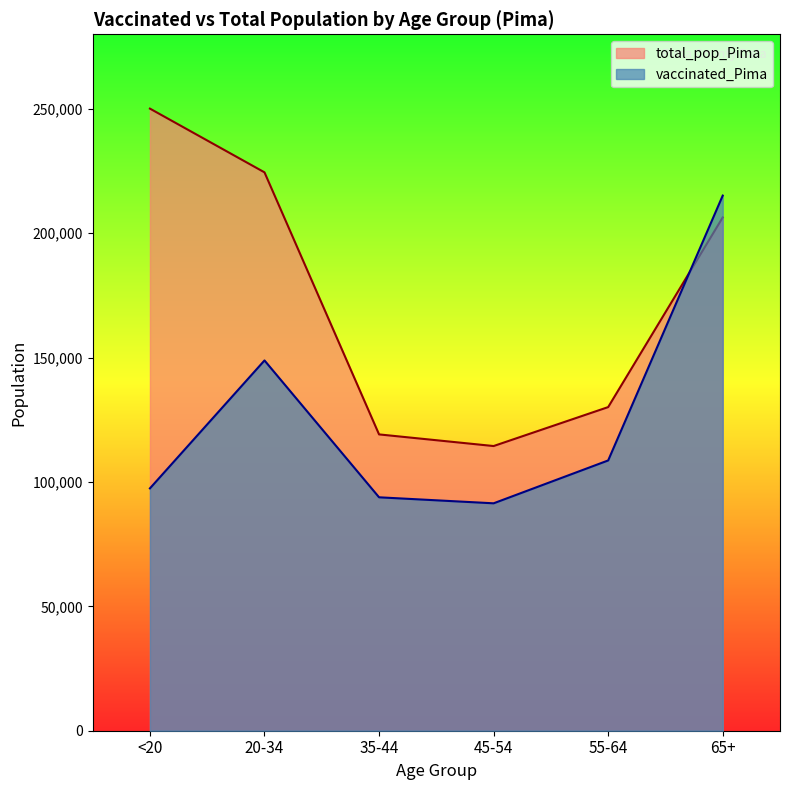

What is the value of the vaccinated_Pima point at the 3rd from the left?

93846